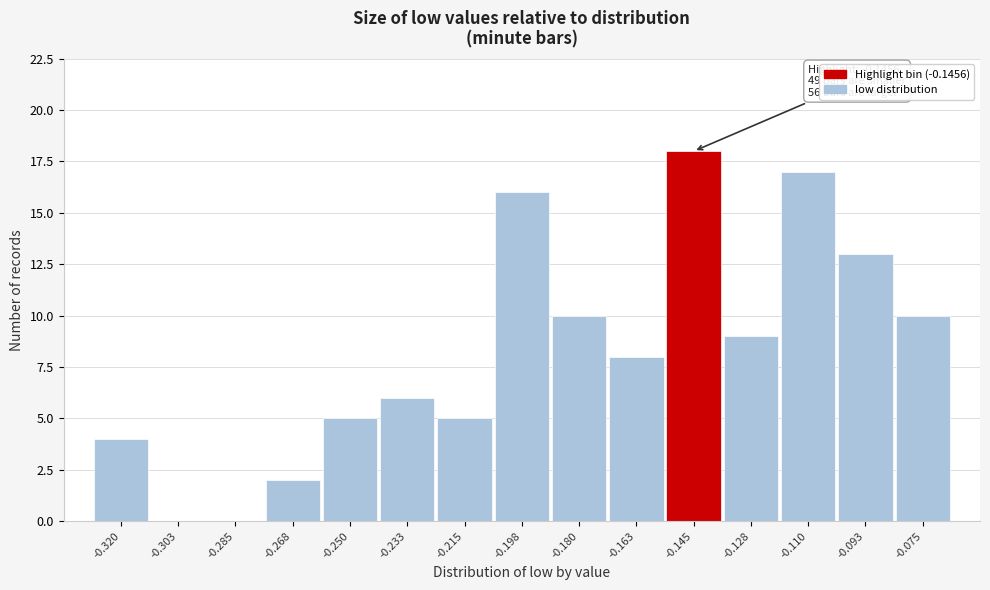

Which range on the x-axis has the tallest bar?

-0.154 to -0.136